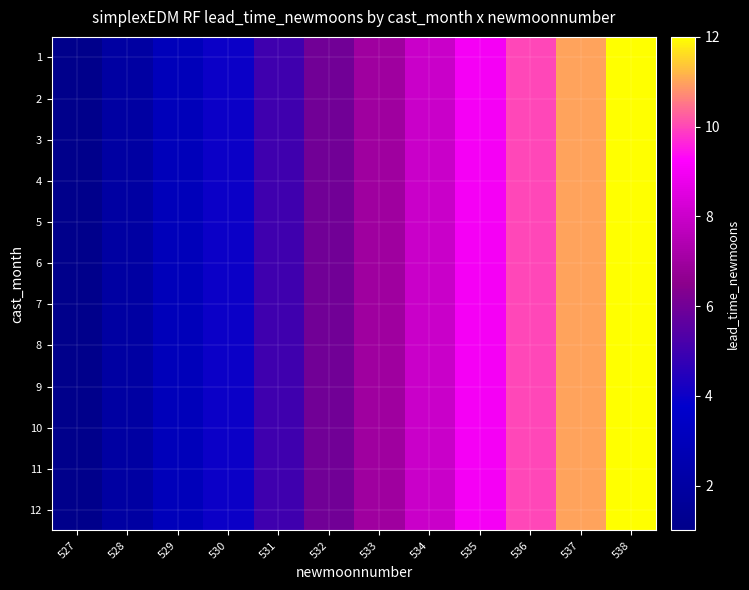

Which series has the largest total across all categories?

1